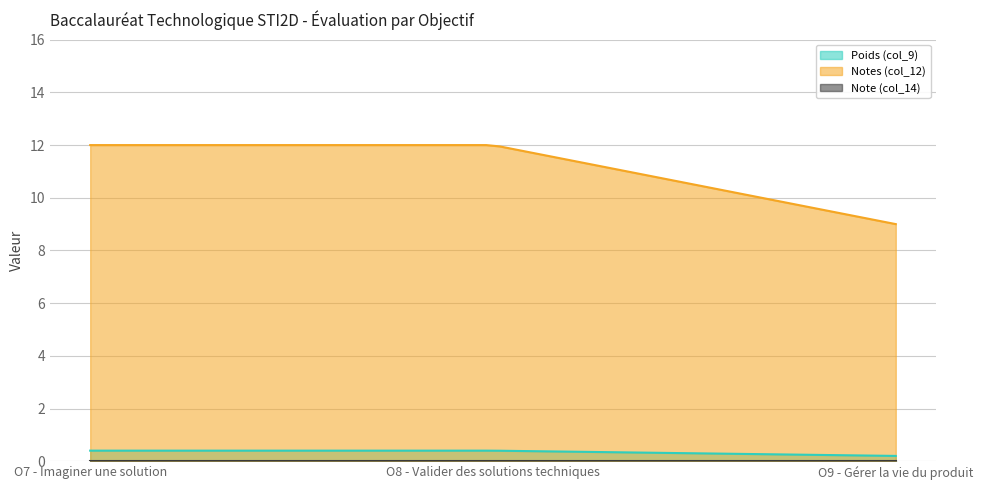

What is the label of the 3rd point from the left?

O9 - Gérer la vie du produit